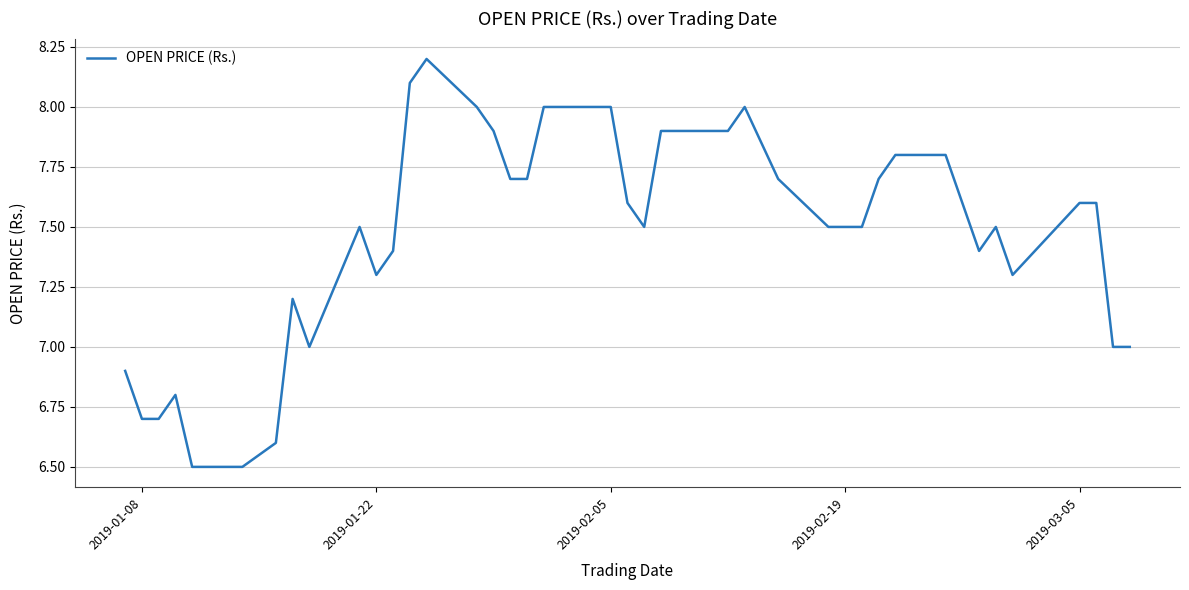

What is the smallest value displayed?

6.5